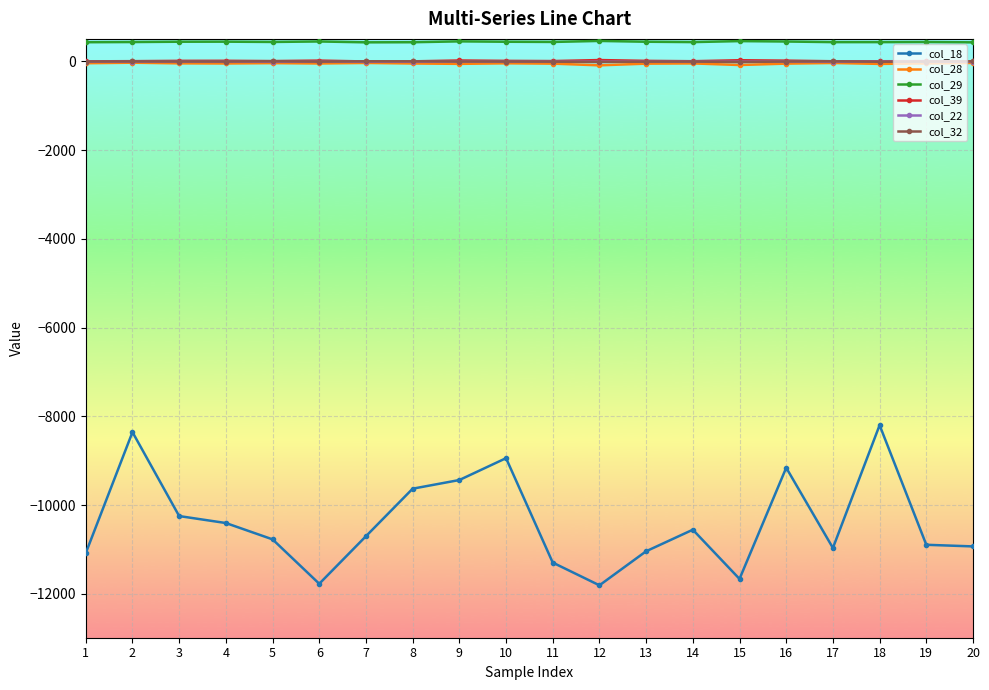

True or false: col_18 has more than 1 points higher than both neighbors.

True